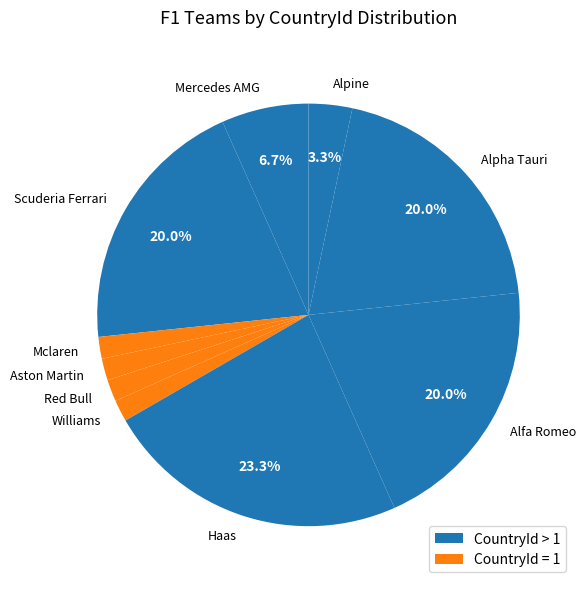

How many segments does this pie chart have?

10